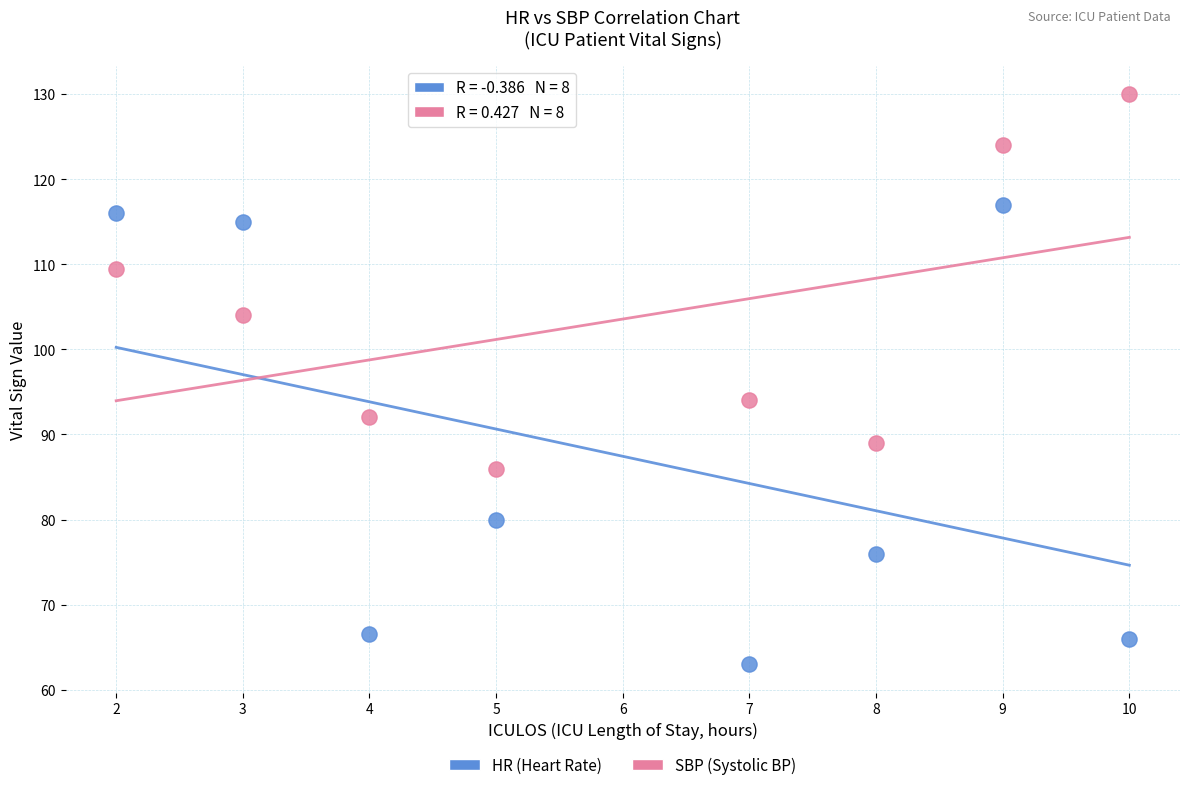

What is the X range (max minus min) for the scatter plot?

8.0